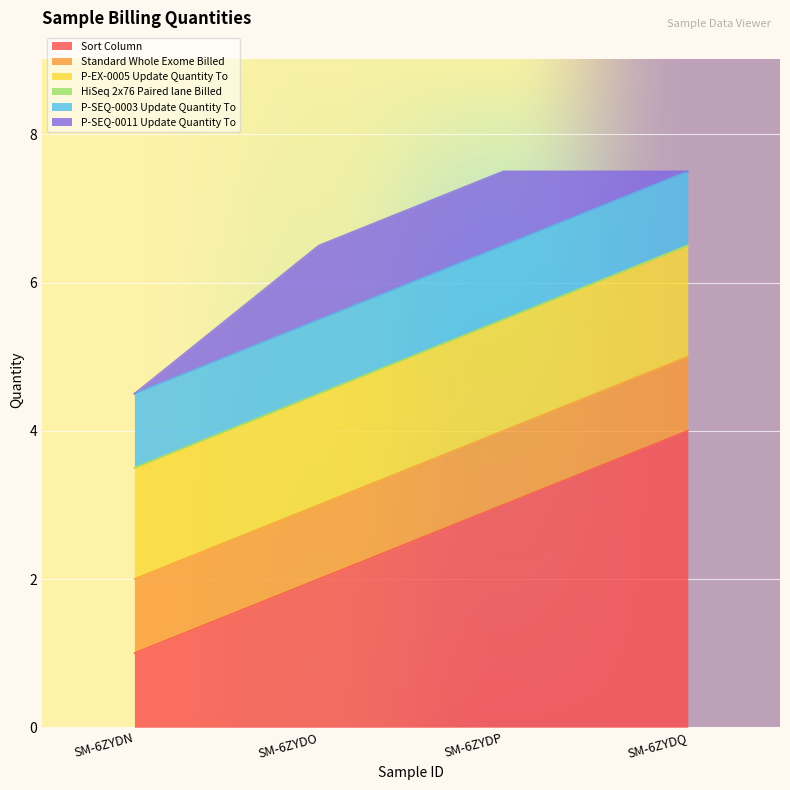

Which series changed the most between SM-6ZYDO and SM-6ZYDP?

Sort Column